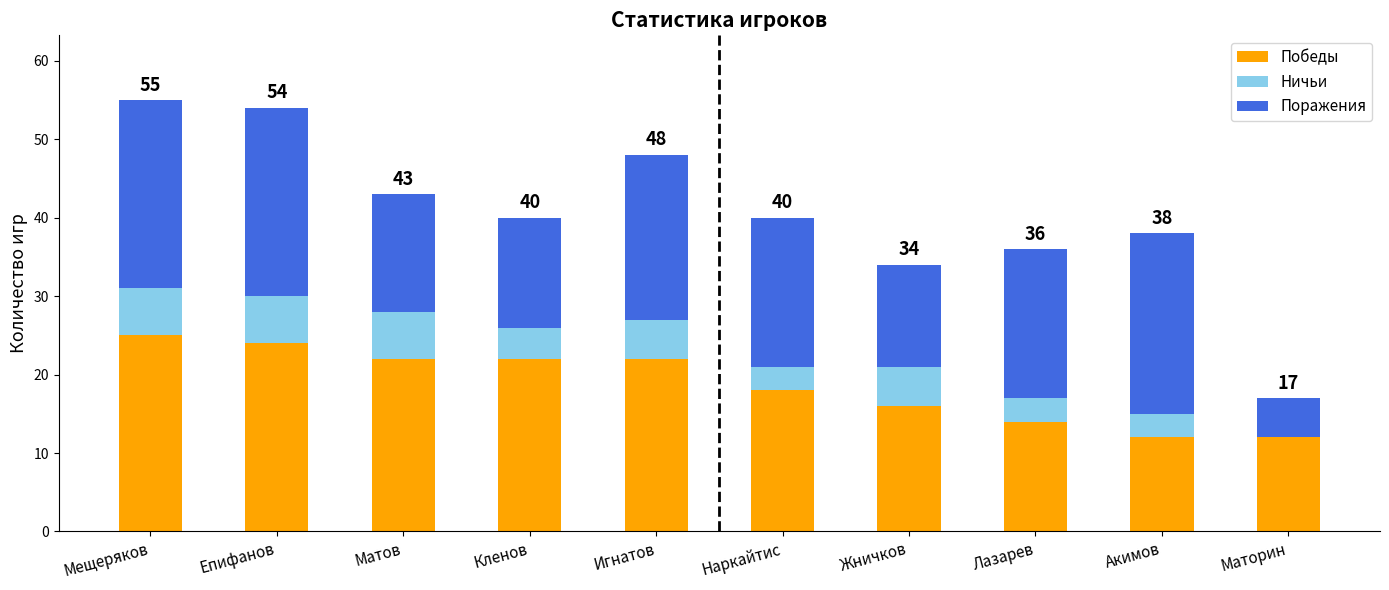

What is the total value across all series at Матов?

43